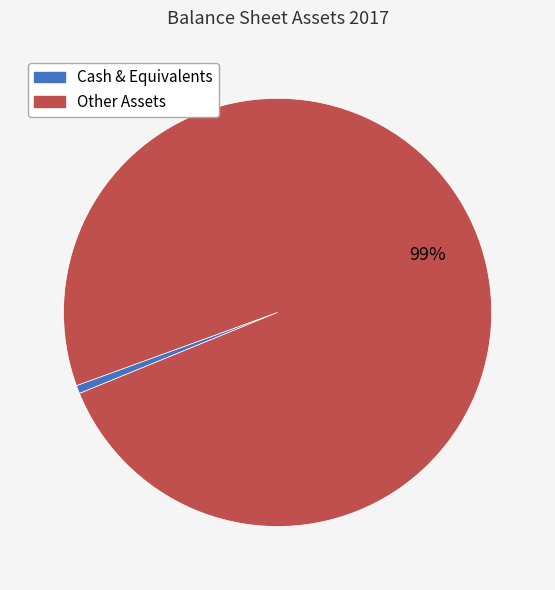

Is the sum of Other Assets and Cash & Equivalents greater than half?

Yes